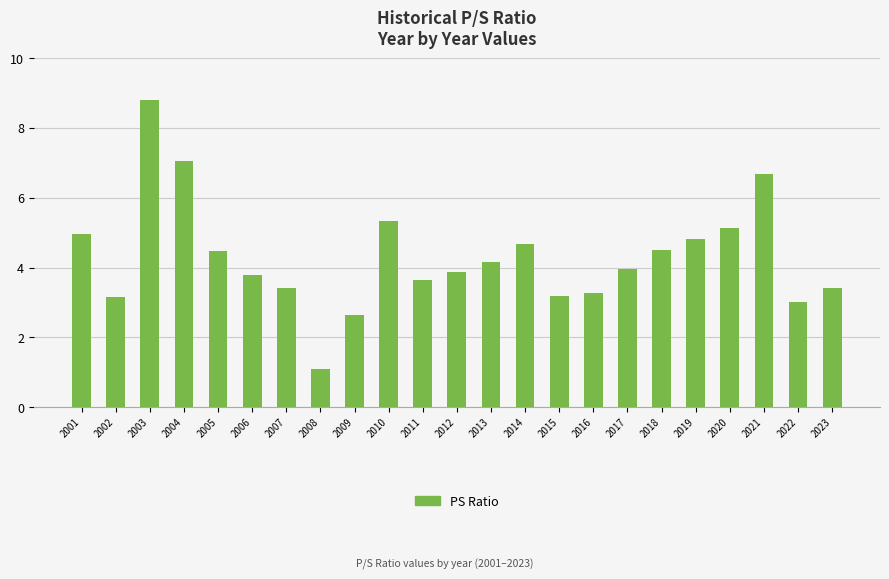

What is the difference between the maximum and minimum values?

7.7